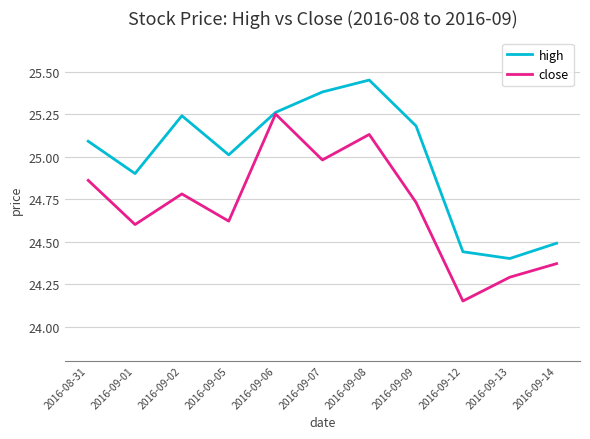

Is this an area chart (filled region under the line)?

No